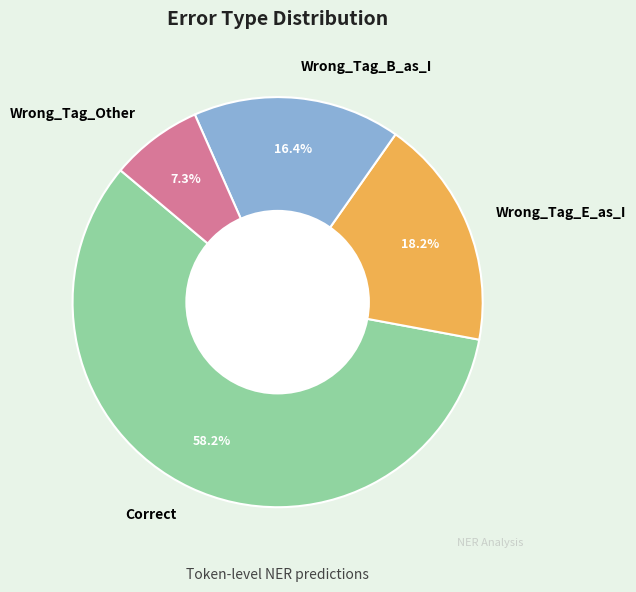

Is the sum of Wrong_Tag_E_as_I and Correct greater than half?

Yes